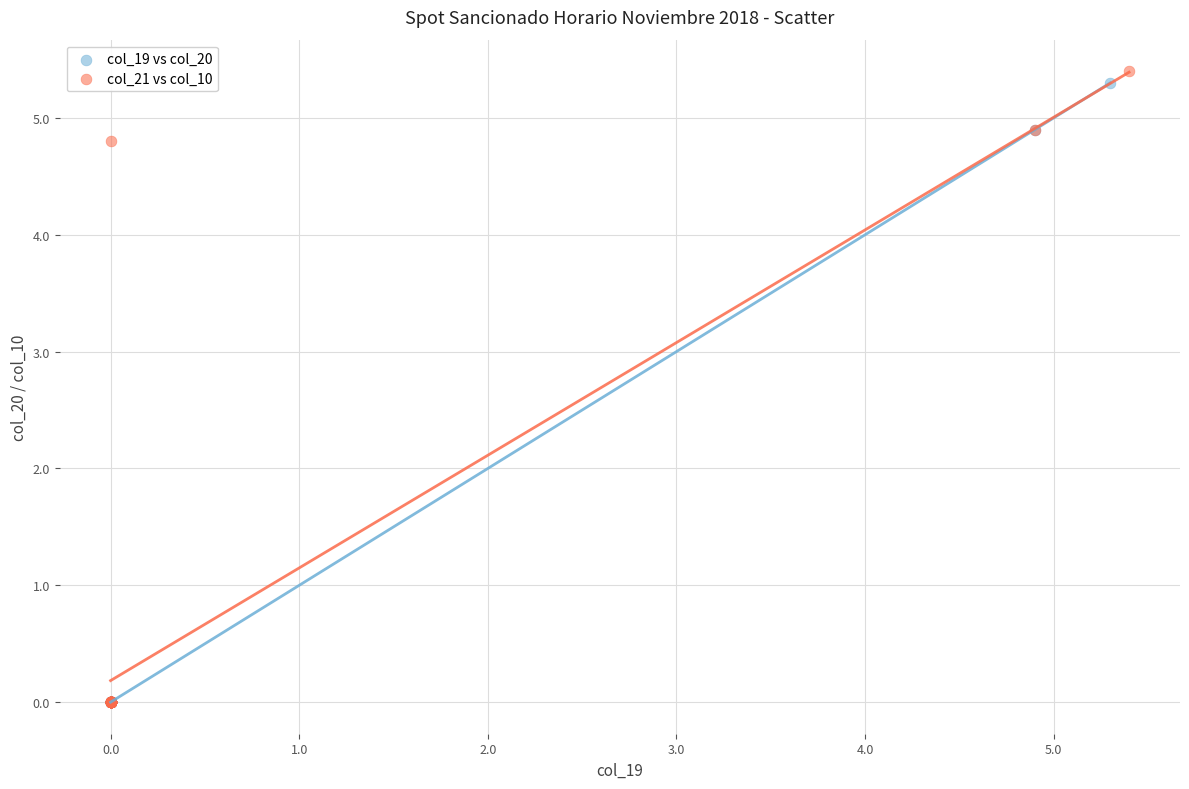

What are all the series names shown in the legend?

col_19 vs col_20, col_21 vs col_10